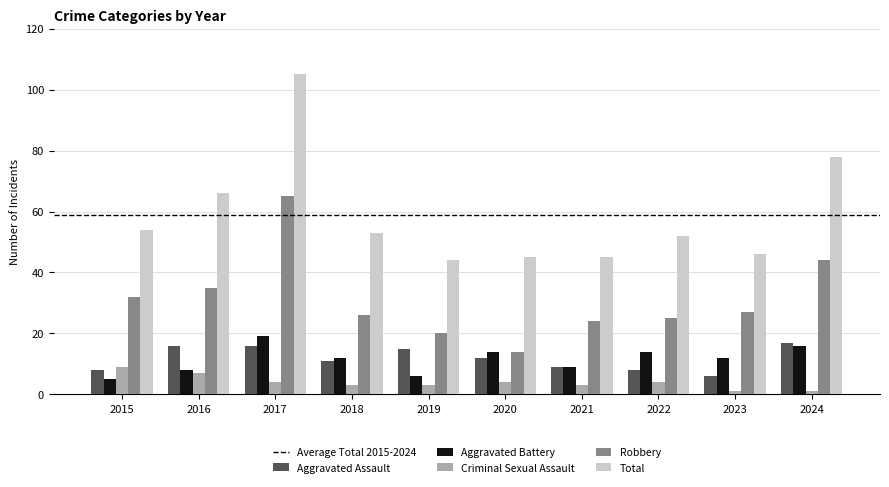

True or false: Criminal Sexual Assault has a value of 7 at 2016.

True